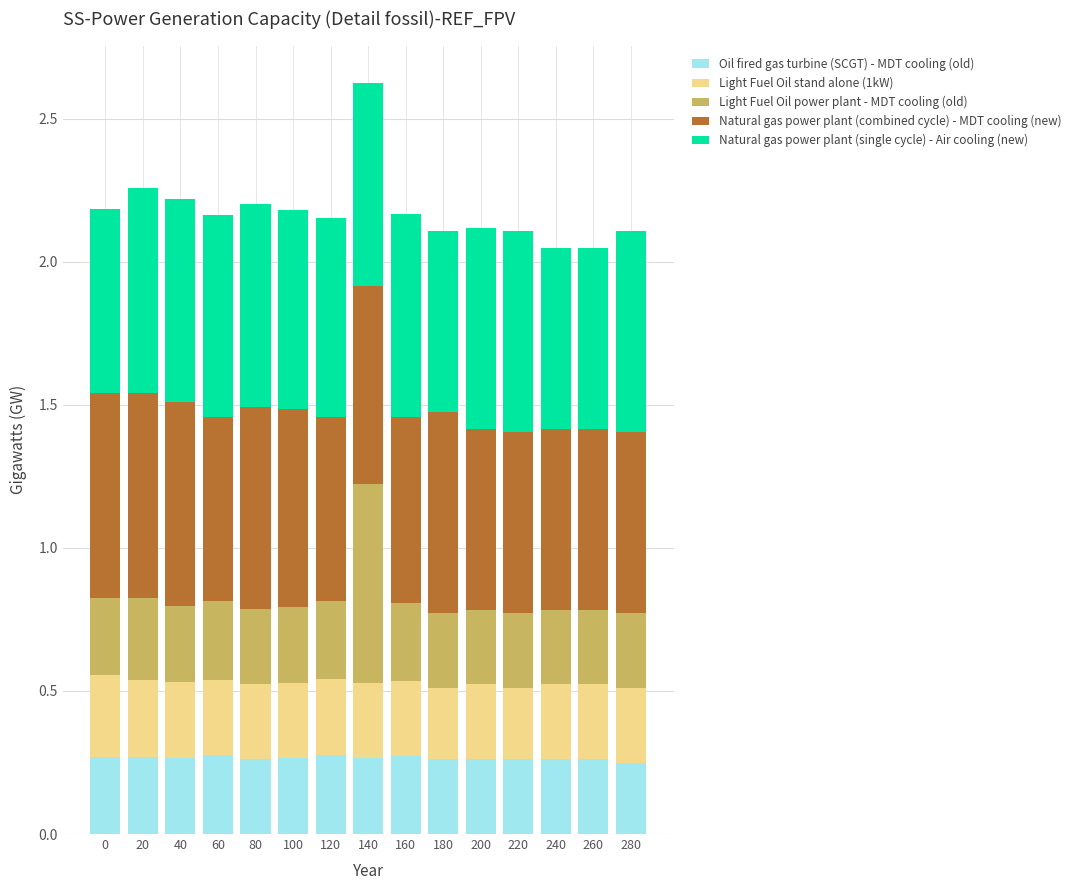

Is it true that Oil fired gas turbine (SCGT) - MDT cooling (old) equals 0.1 at 20?

False